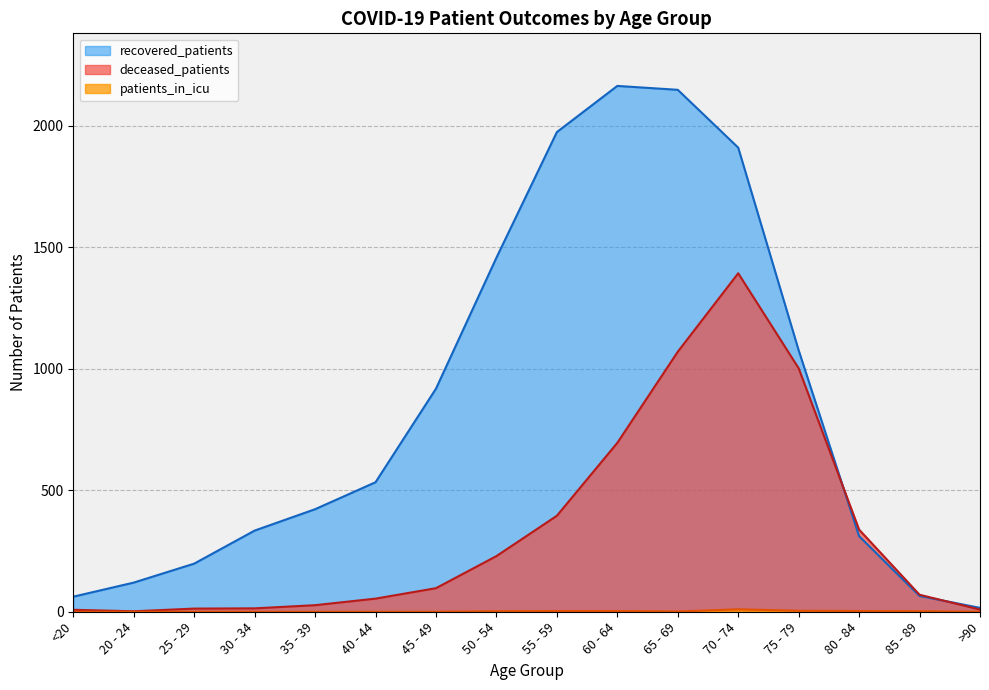

At which category is the sum across all series the highest?

70 - 74